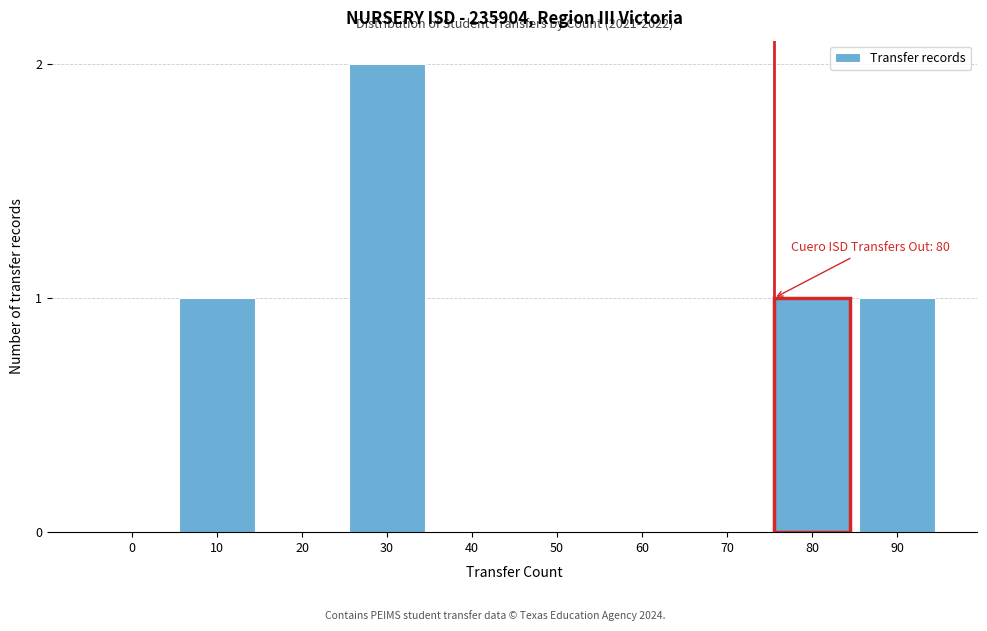

Reading left to right, transcribe all the data shown in this chart.

0=0	10=1	20=0	30=2	40=0	50=0	60=0	70=0	80=1	90=1